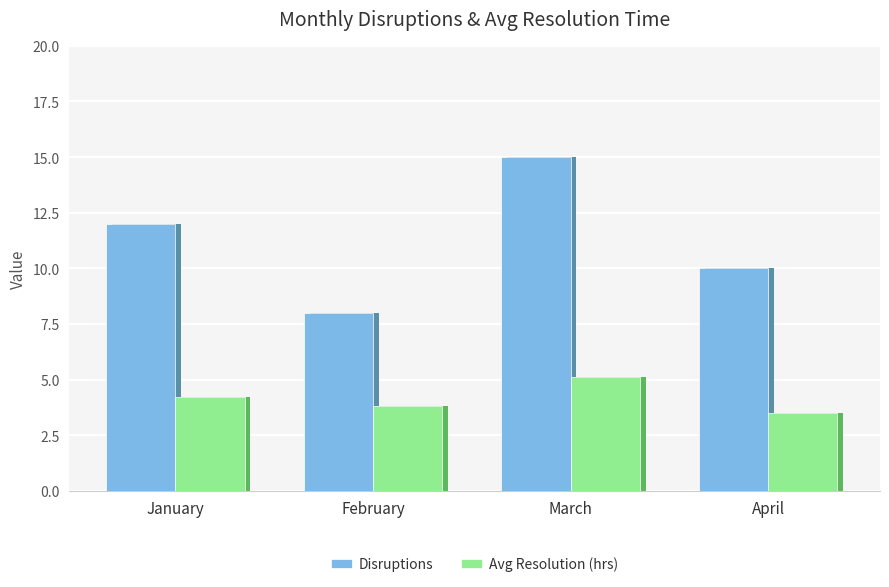

Reading right to left, transcribe all the data shown in this chart.

Disruptions: 10.0	15.0	8.0	12.0
Avg Resolution (hrs): 3.5	5.1	3.8	4.2